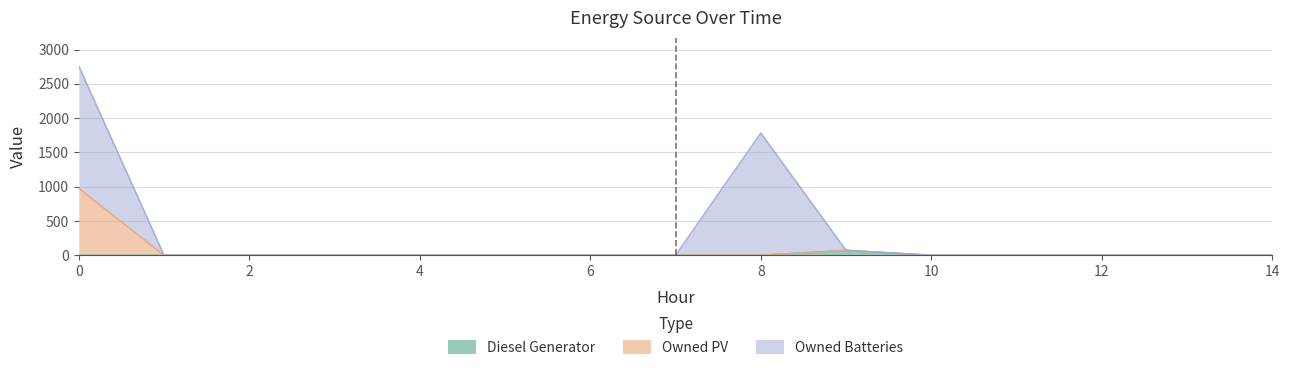

True or false: Owned PV and Diesel Generator intersect in this chart.

False